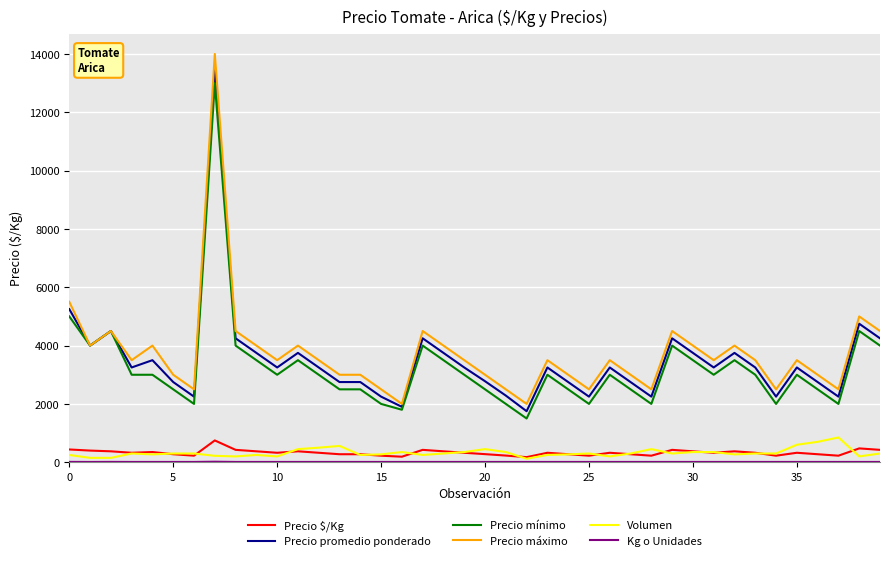

What is the minimum value shown in the chart?

10